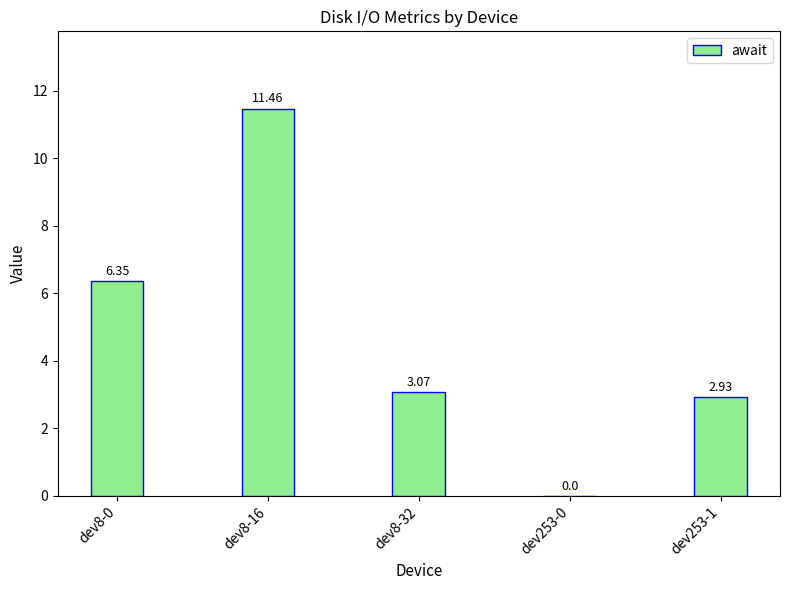

What is the sum of the values at dev8-16 and dev8-0?

17.8